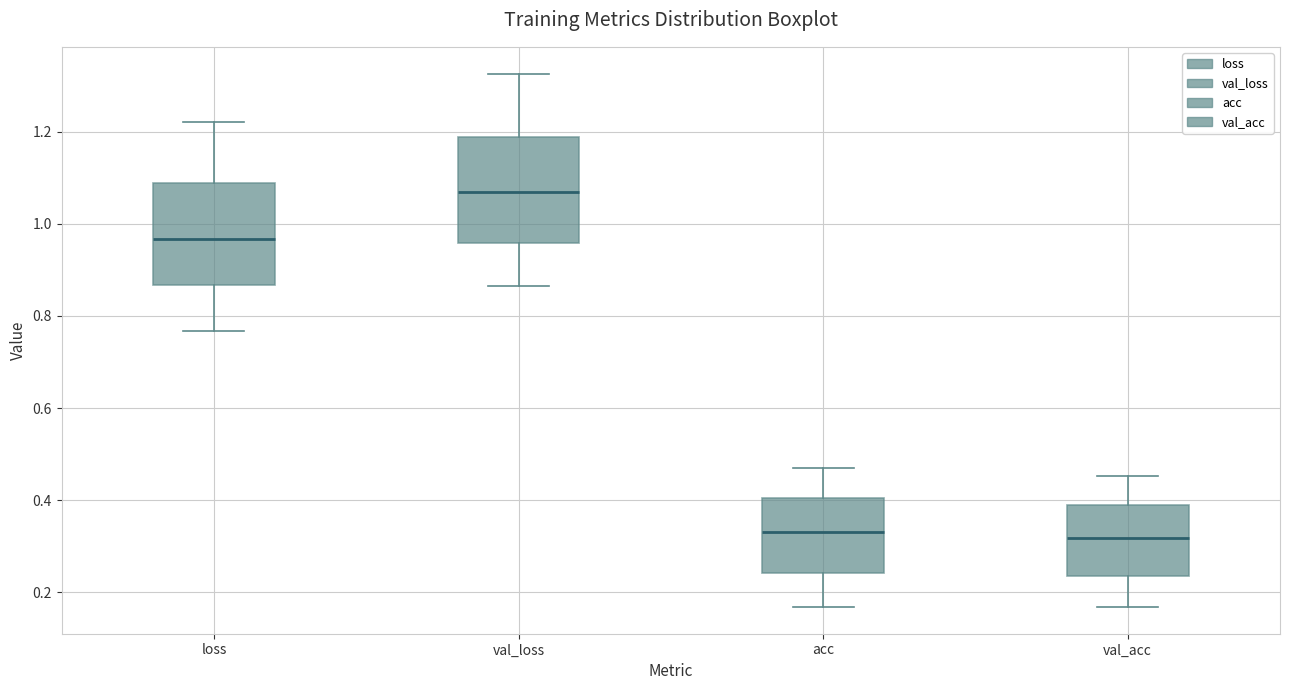

Where does the median line of the box for val_loss sit on the y-axis? The values are not printed on the chart, so give them approximately, as read against the axis.

1.06